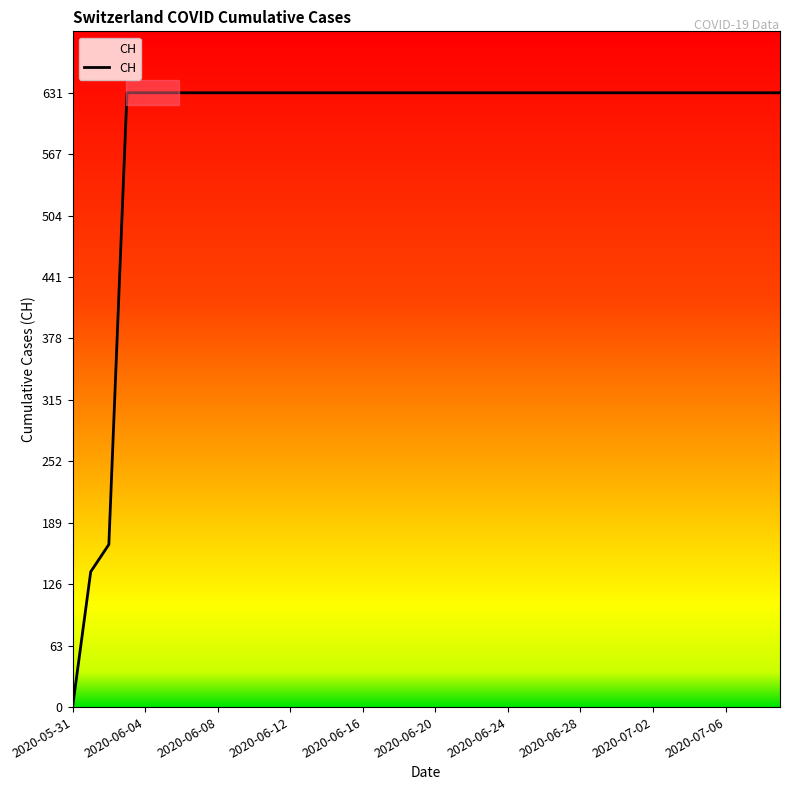

What is the greatest value displayed?

631